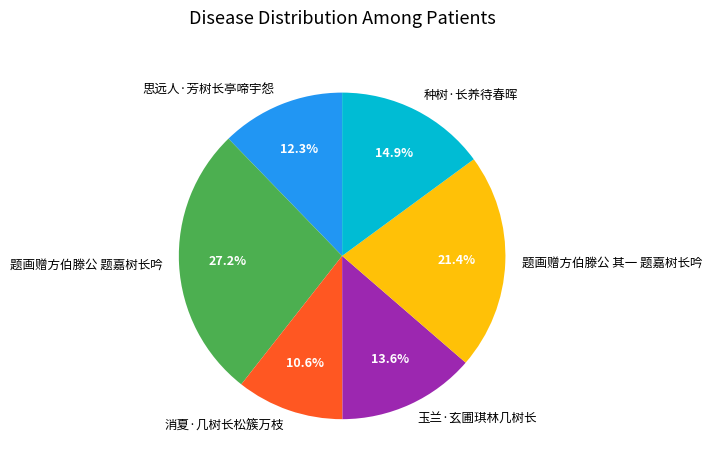

Which category has the smallest portion of the pie?

消夏·几树长松簇万枝